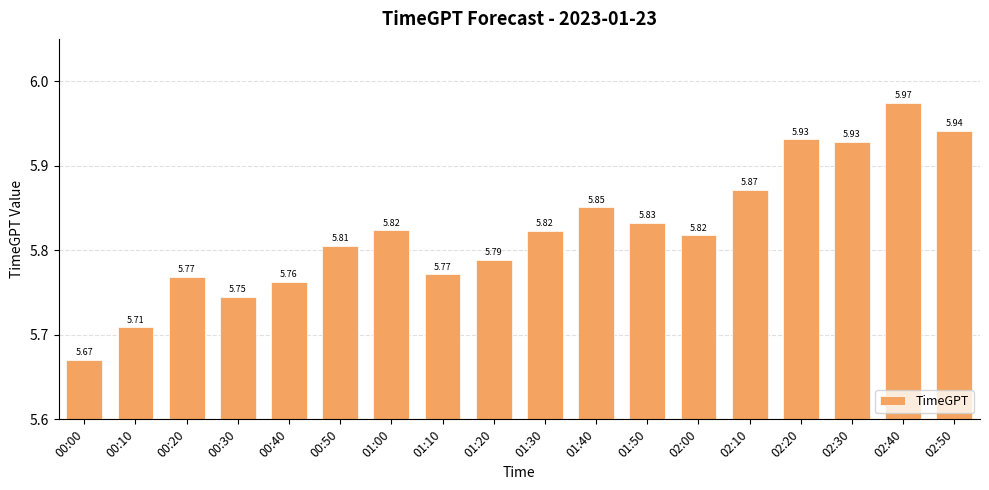

Count the number of categories in the chart.

18